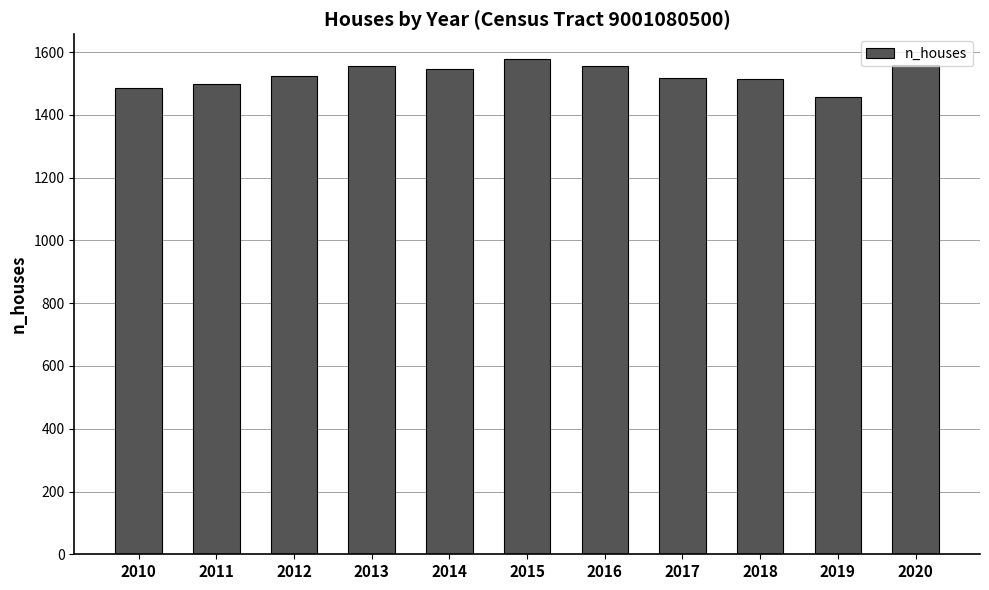

What is the sum of the values at 2019 and 2020?

3015